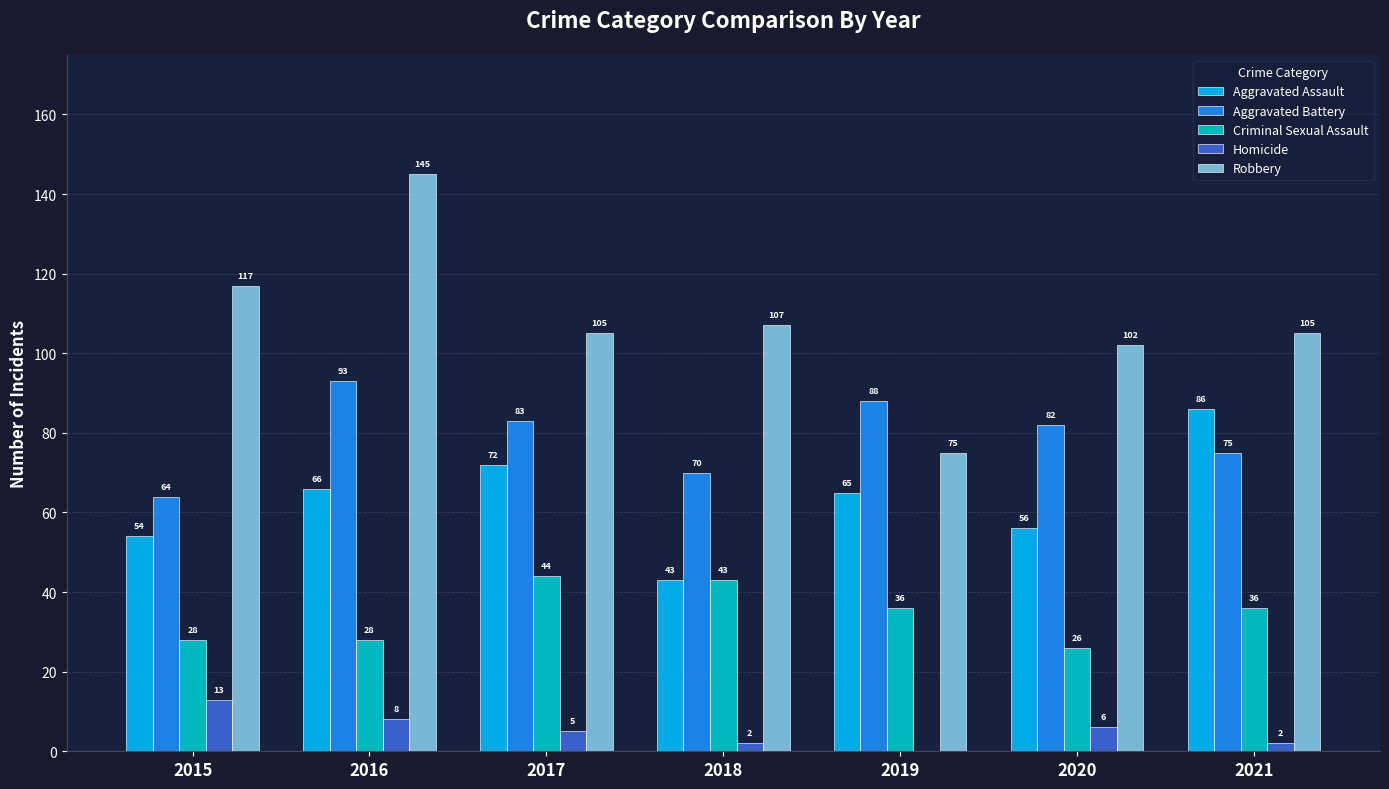

What is the highest value of the Aggravated Assault series?

86